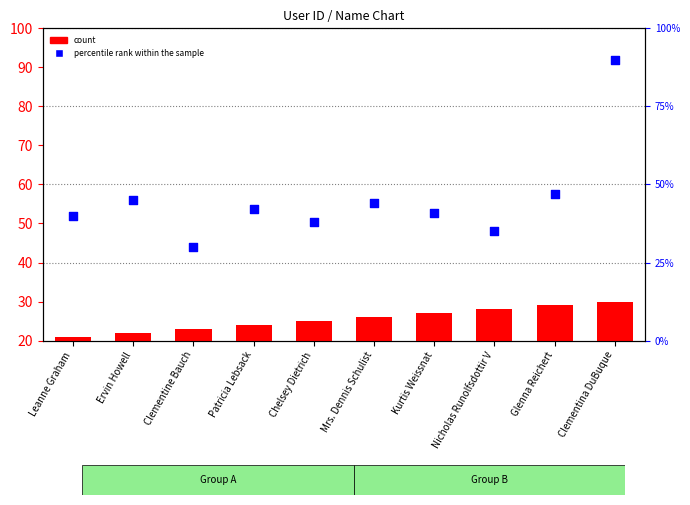

At how many categories does at least one series exceed 12?

10